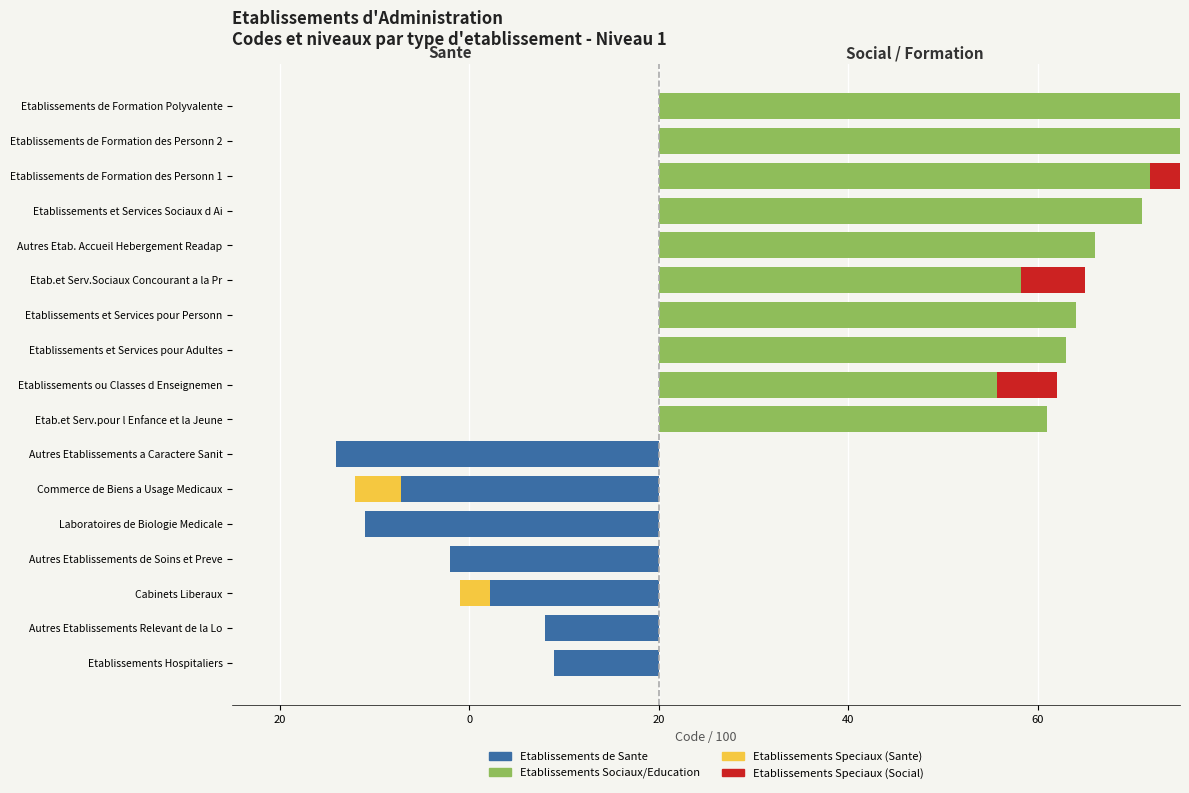

Reading right to left, what are all the values shown in this chart?

Etablissements de Sante: 0.0	0.0	0.0	0.0	0.0	0.0	0.0	0.0	0.0	0.0	-34.0	-27.2	-31.0	-22.0	-17.9	-12.0	-11.0
Etablissements Speciaux (Sante): 0.0	0.0	0.0	0.0	0.0	0.0	0.0	0.0	0.0	0.0	0.0	-4.8	0.0	0.0	-3.2	0.0	0.0
Etablissements Sociaux/Education: 63.0	62.0	51.9	51.0	46.0	38.2	44.0	43.0	35.7	41.0	0.0	0.0	0.0	0.0	0.0	0.0	0.0
Etablissements Speciaux (Social): 0.0	0.0	9.2	0.0	0.0	6.8	0.0	0.0	6.3	0.0	0.0	0.0	0.0	0.0	0.0	0.0	0.0